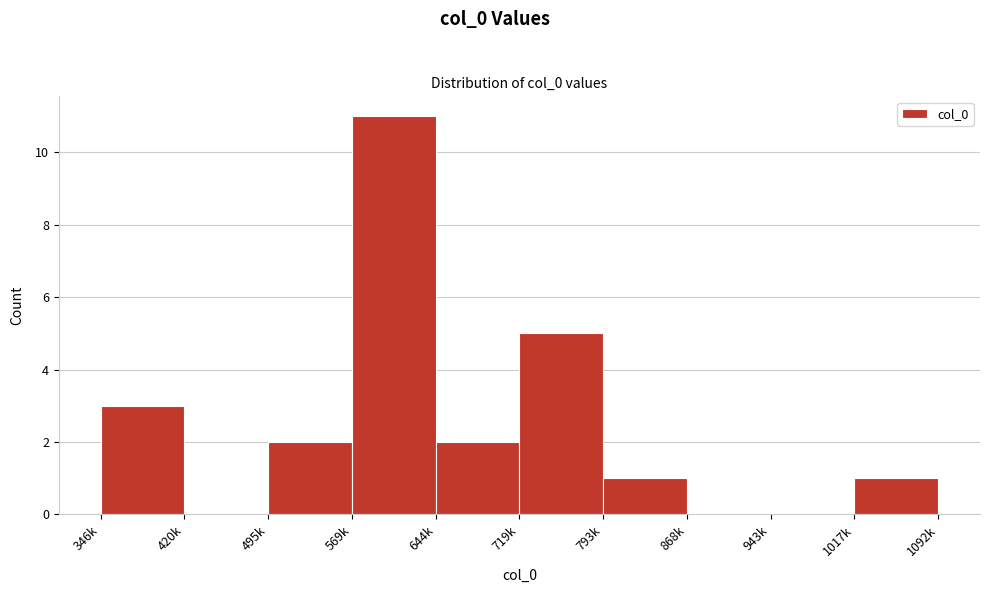

Reading left to right, what are all the values shown in this chart?

346k=3	420k=0	495k=2	569k=11	644k=2	719k=5	793k=1	868k=0	943k=0	1017k=1